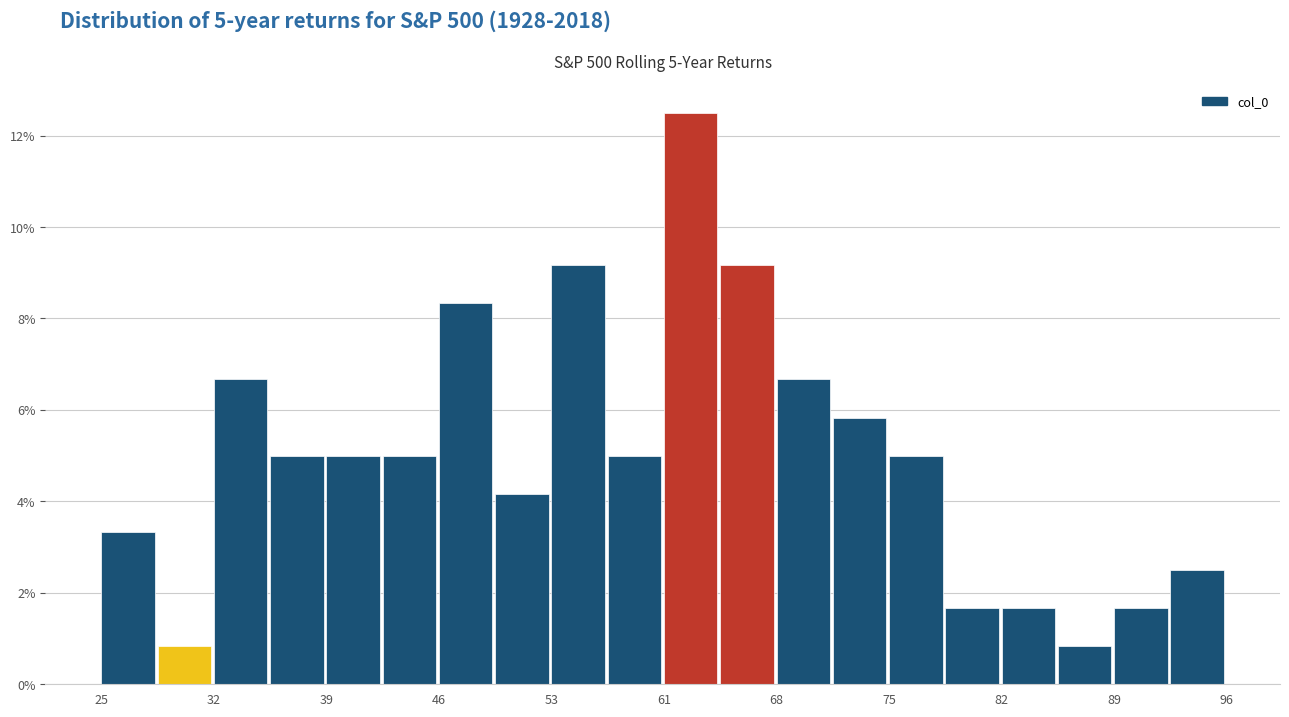

Read against the x-axis, roughly where is the centre of the tallest bar?

62